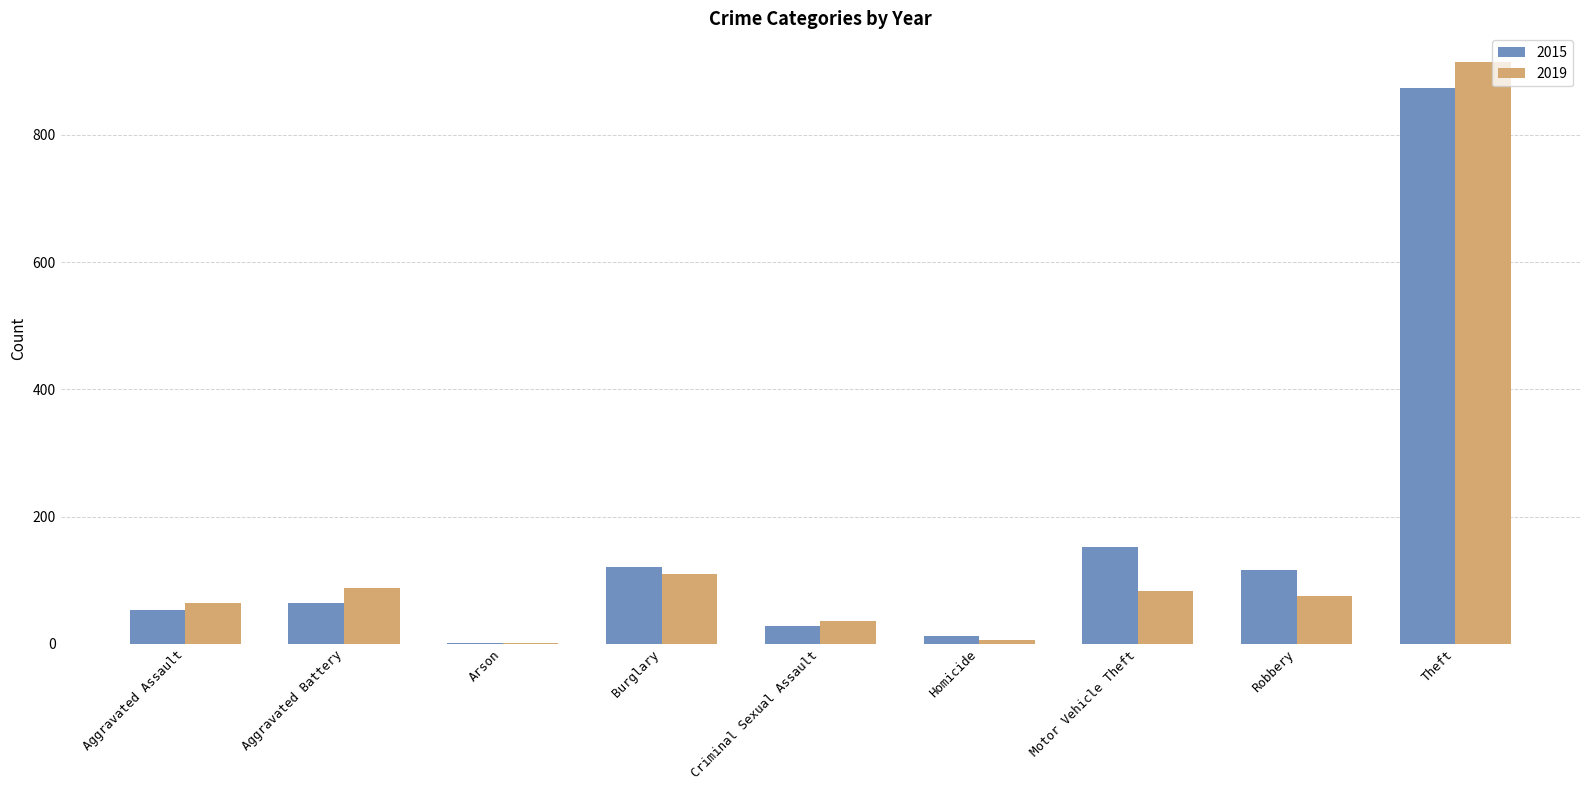

How many data points does each series have?

9